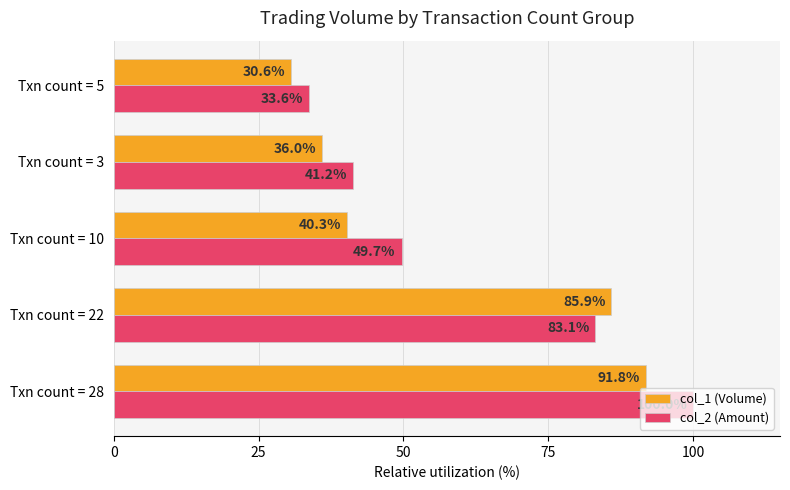

Which series has the largest total across all categories?

col_2 (Amount)